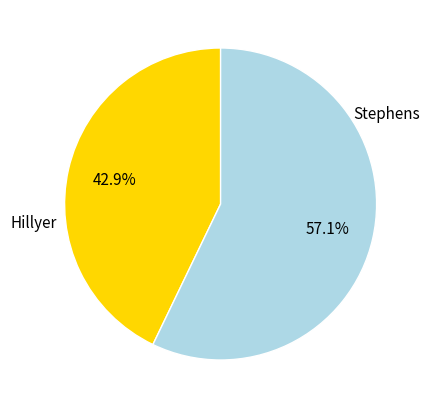

Which category has the smallest portion of the pie?

Hillyer